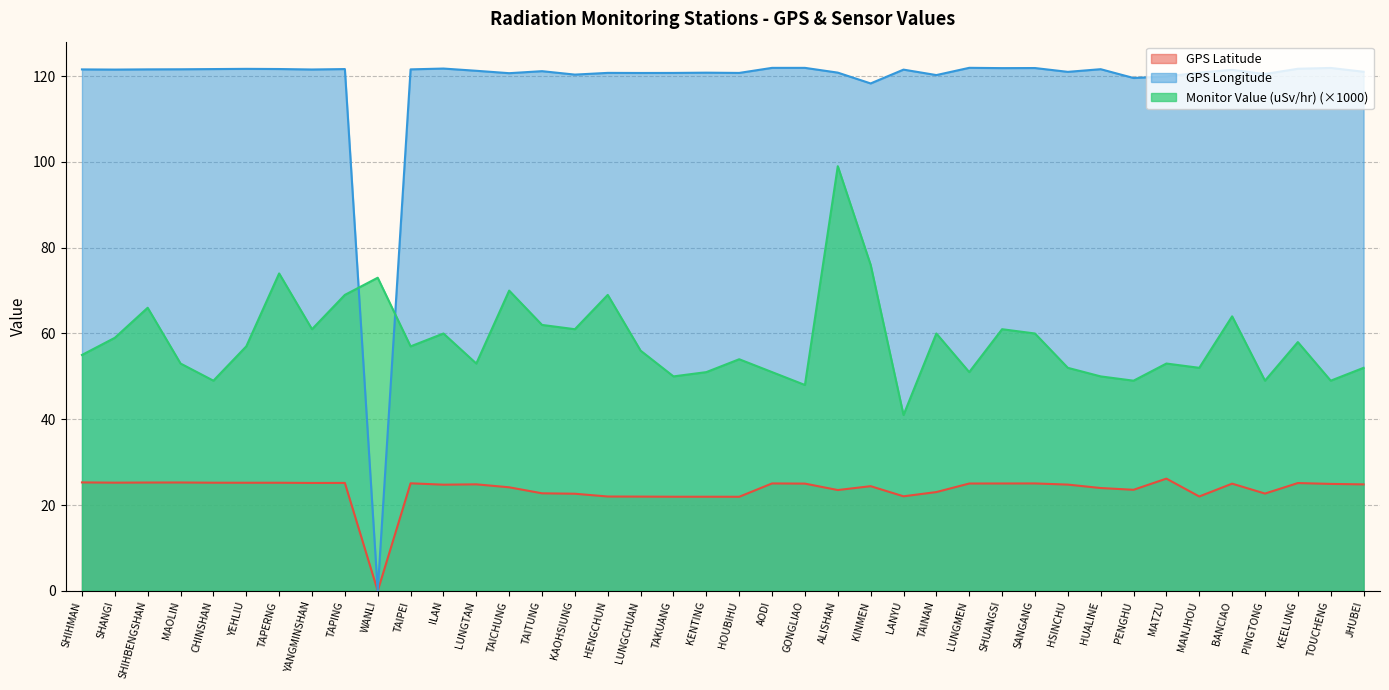

What is the greatest value displayed?

121.9